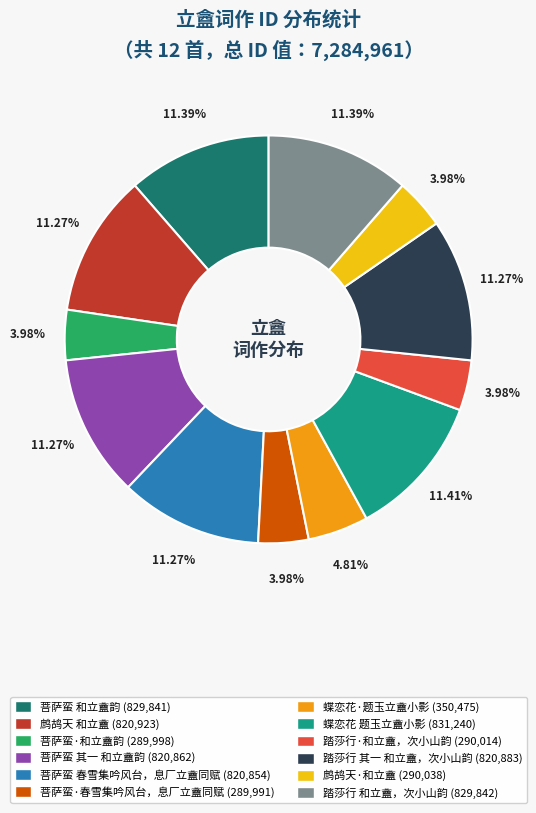

Is there a majority slice in this chart?

No